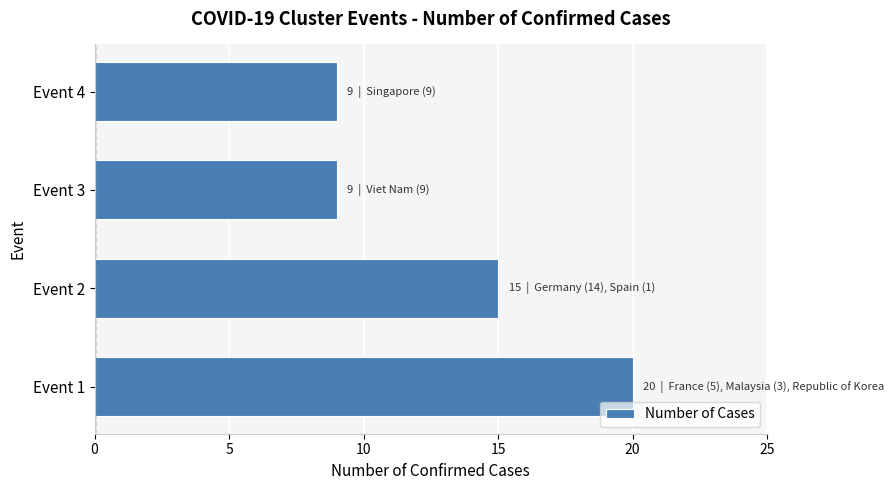

What is the change in value from Event 2 to Event 3?

-6